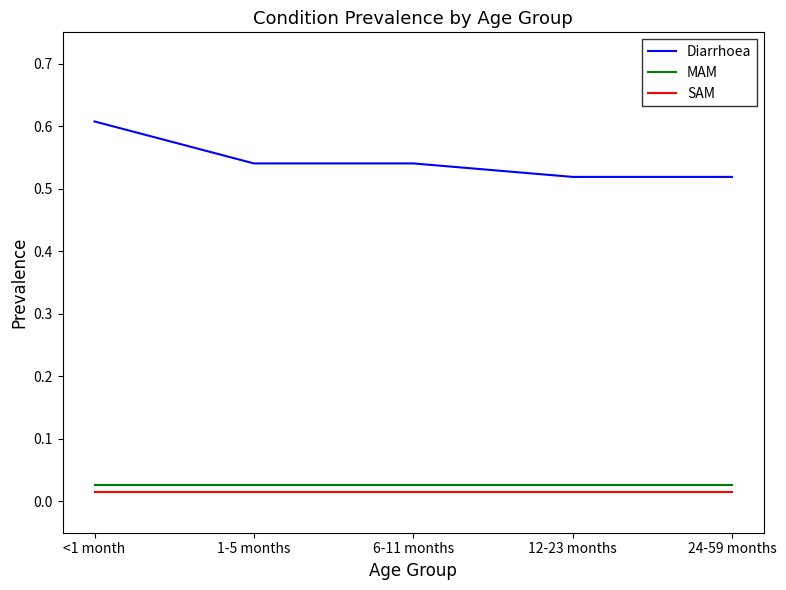

Is the value of Diarrhoea at <1 month greater than the value of MAM at <1 month?

Yes